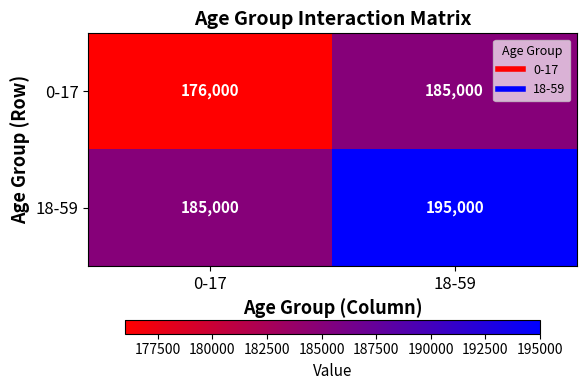

What is the total value across all series at 18-59?

380000